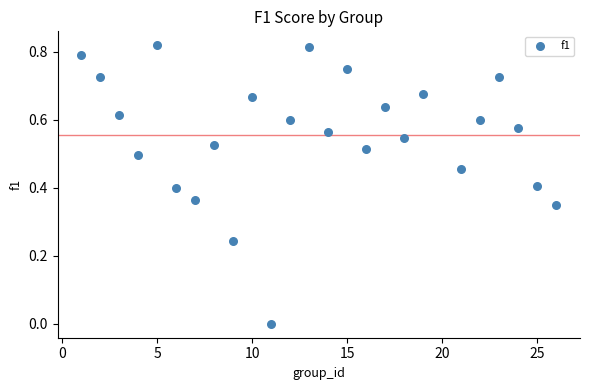

What is the range of X values (max minus min)?

25.0